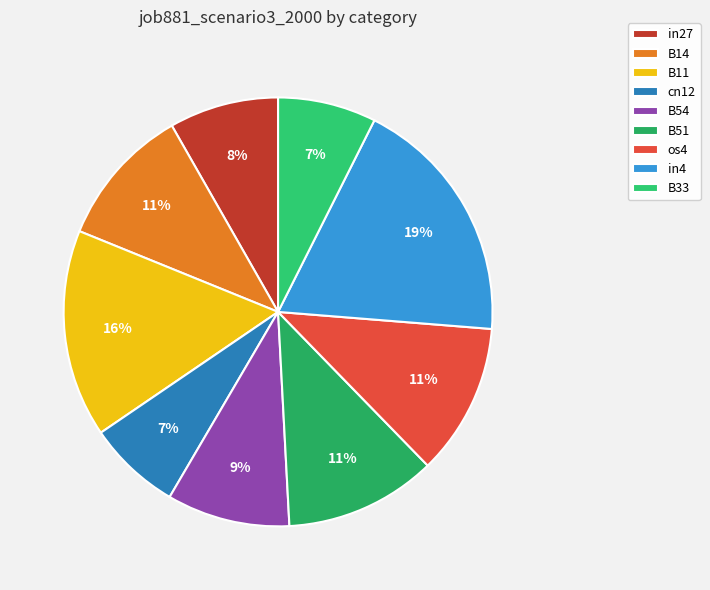

Rank the categories by value from lowest to highest.

cn12, B33, in27, B54, B14, B51, os4, B11, in4